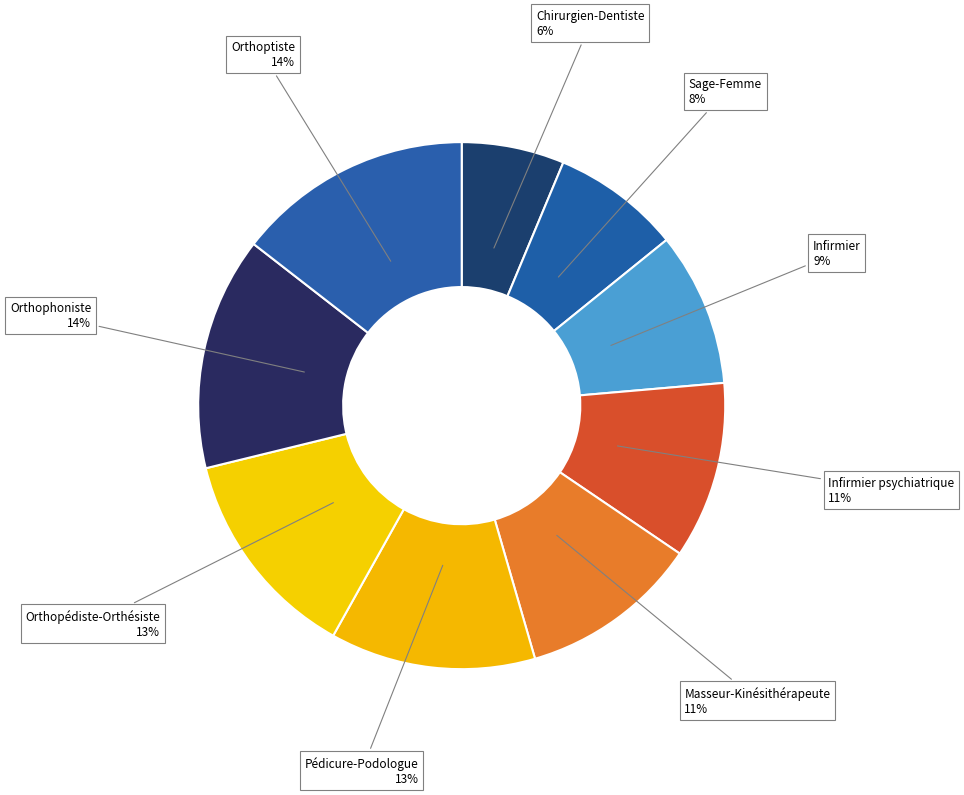

Does Pédicure-Podologue represent more than half of the total?

No